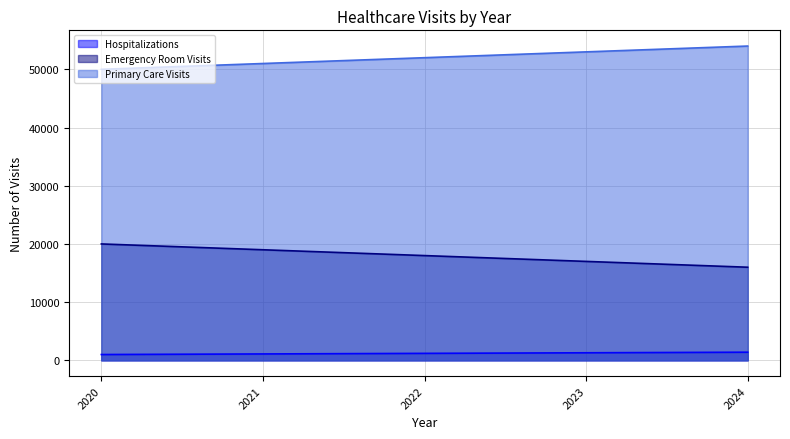

List the series in order of their peak value, lowest first.

Hospitalizations, Emergency Room Visits, Primary Care Visits